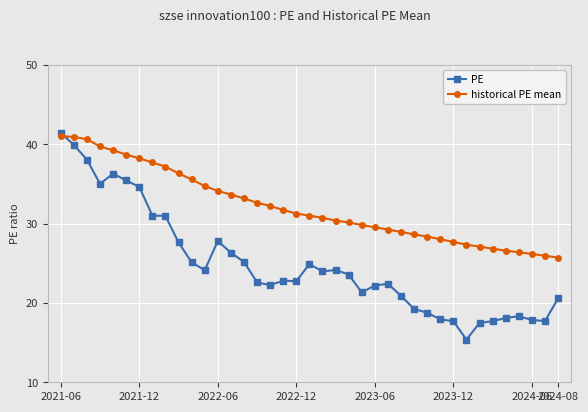

After their last crossing, which series has the higher values: historical PE mean or PE?

historical PE mean